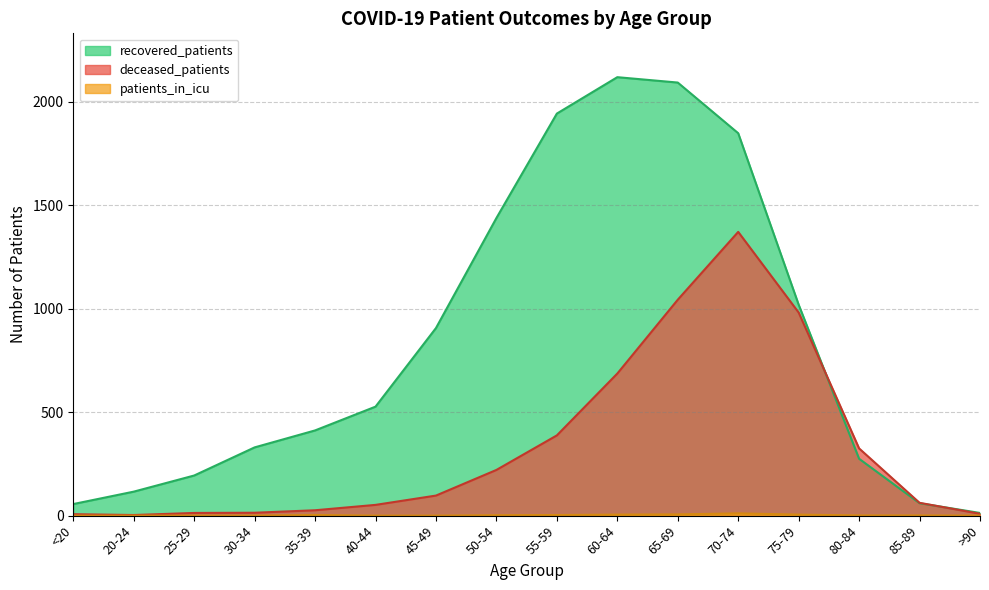

What is the average value of the recovered_patients series?

835